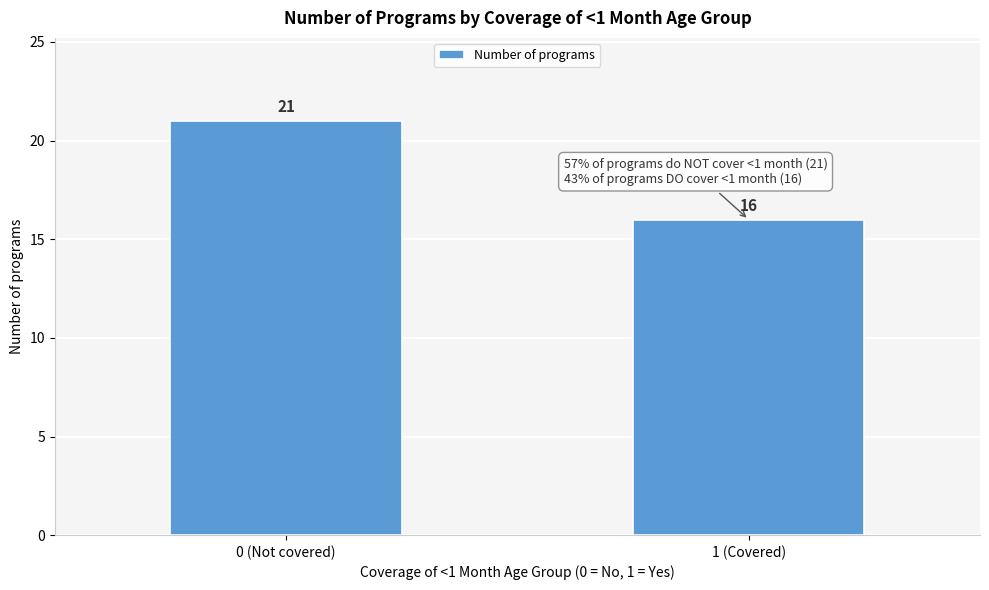

Reading left to right, list all the values displayed in this chart.

0 (Not covered)=21	1 (Covered)=16